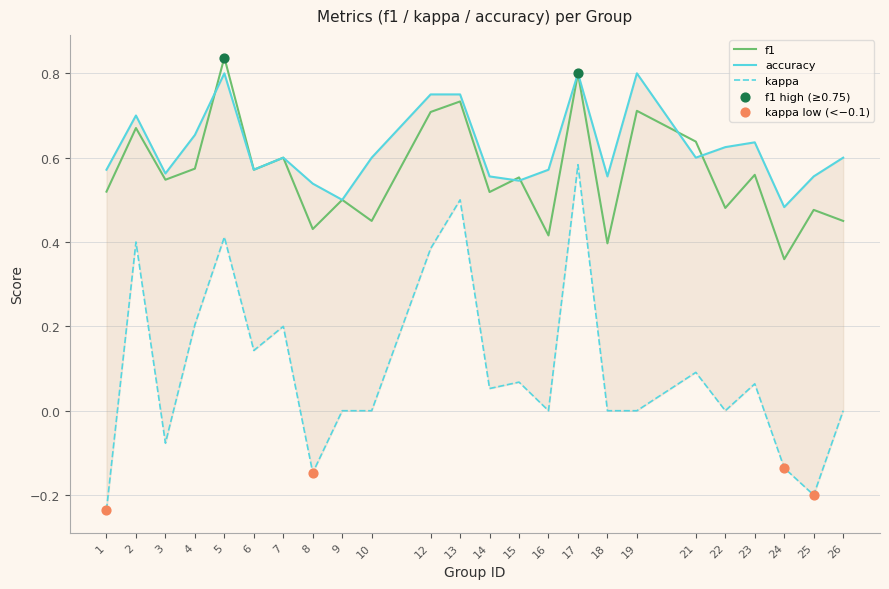

Is the value of accuracy at 18 greater than the value of f1 at 13?

No